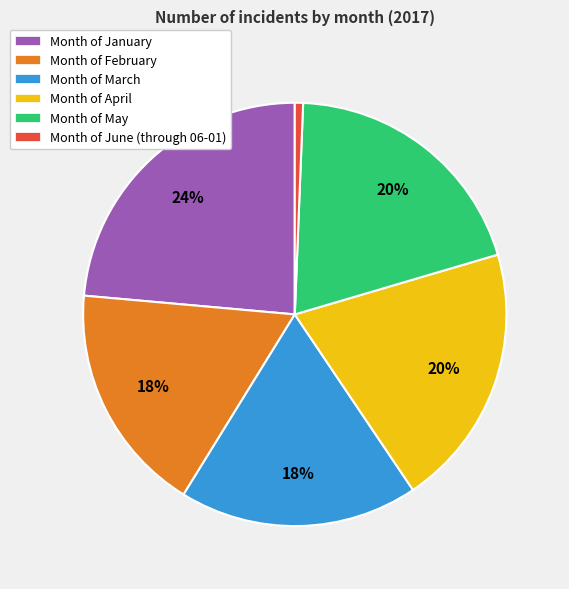

What percentage is the Month of February slice, to the nearest percent?

18%